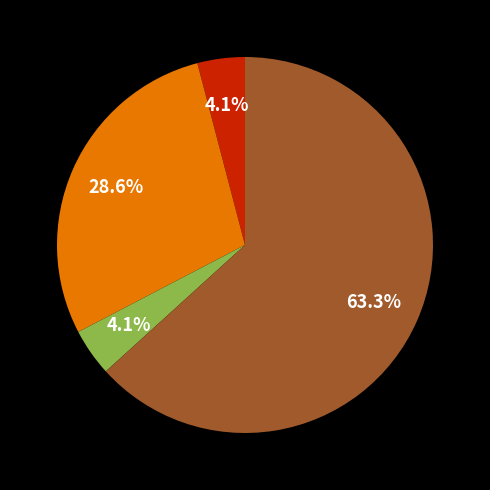

Is there any slice that represents more than half of the pie?

Yes